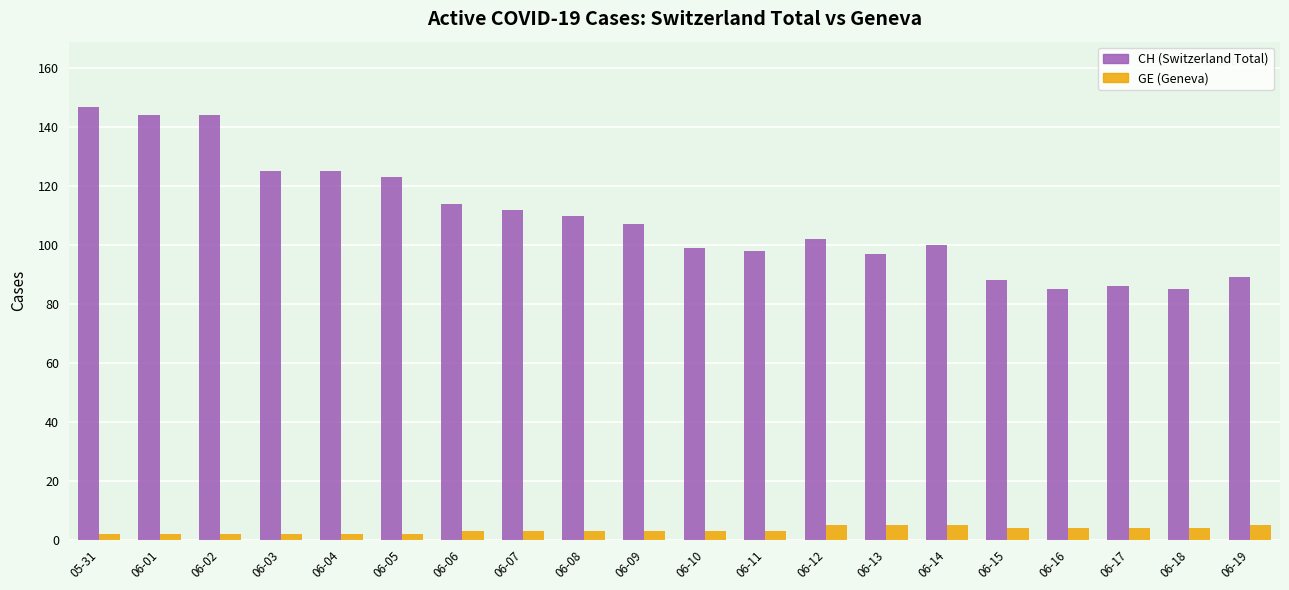

List the series in order of their overall mean, lowest first.

GE (Geneva), CH (Switzerland Total)